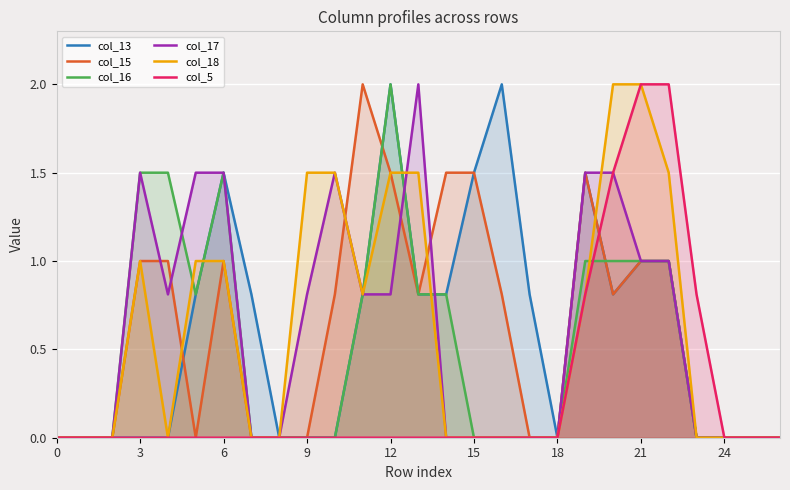

Is it true that col_15 equals 0.4 at 13?

False